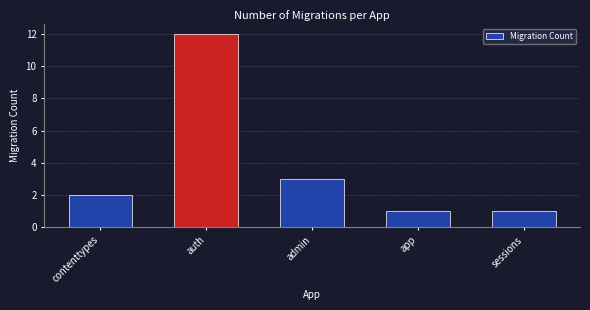

Are the bars grouped side by side (vs. stacked)?

No